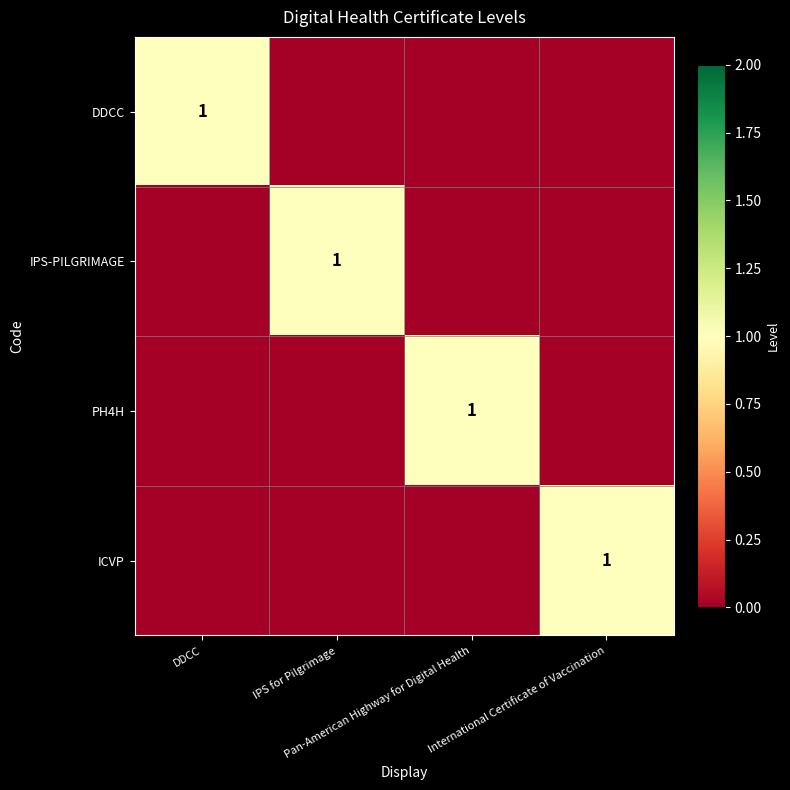

At which category does the chart reach its minimum across all series?

IPS for Pilgrimage